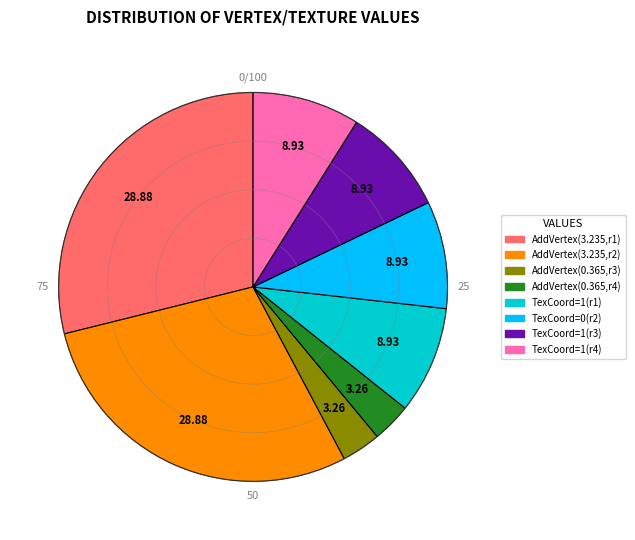

Is there a majority slice in this chart?

No